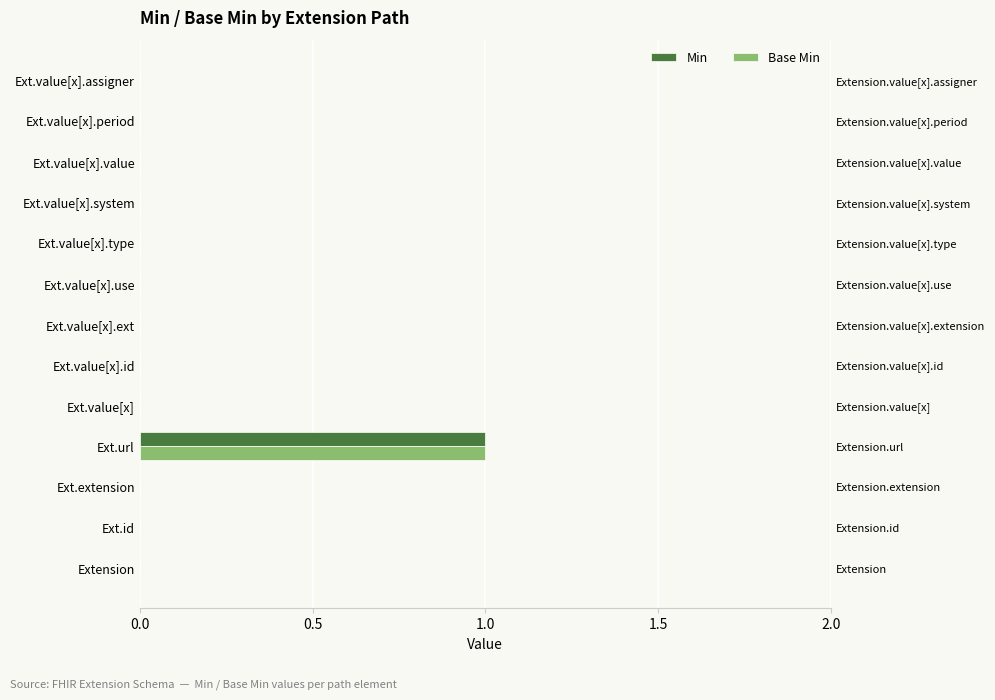

Are the bars grouped side by side (vs. stacked)?

Yes